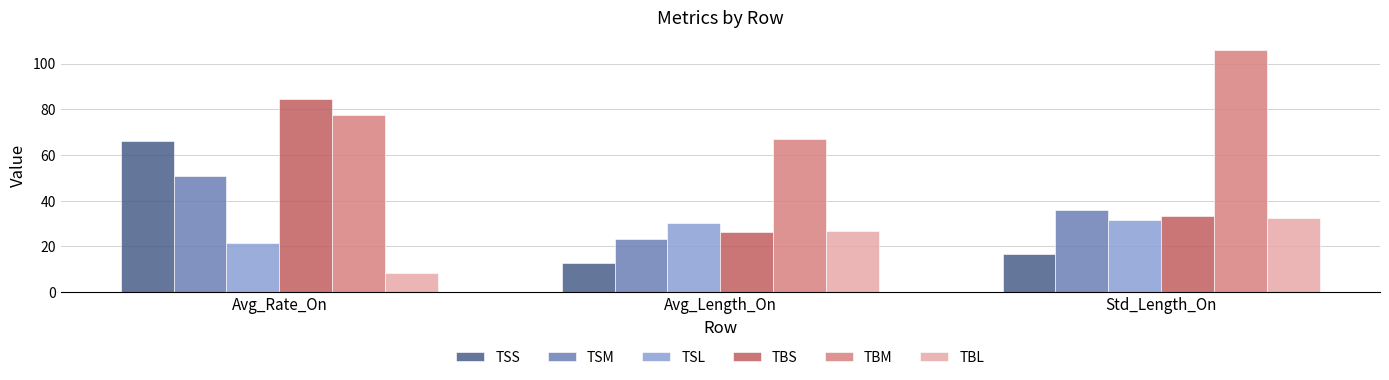

What is the minimum value for TSL?

21.3